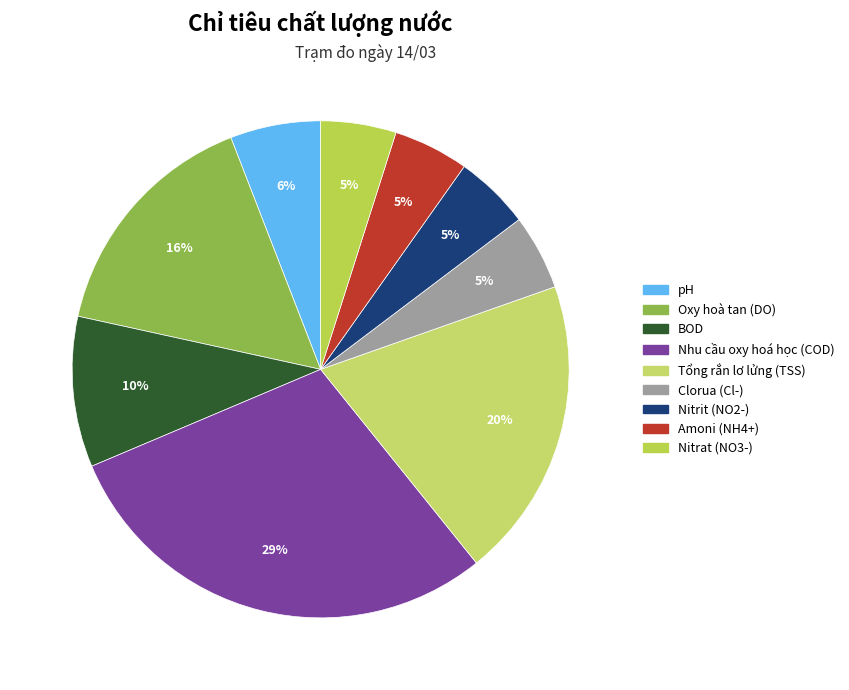

Is there a majority slice in this chart?

No